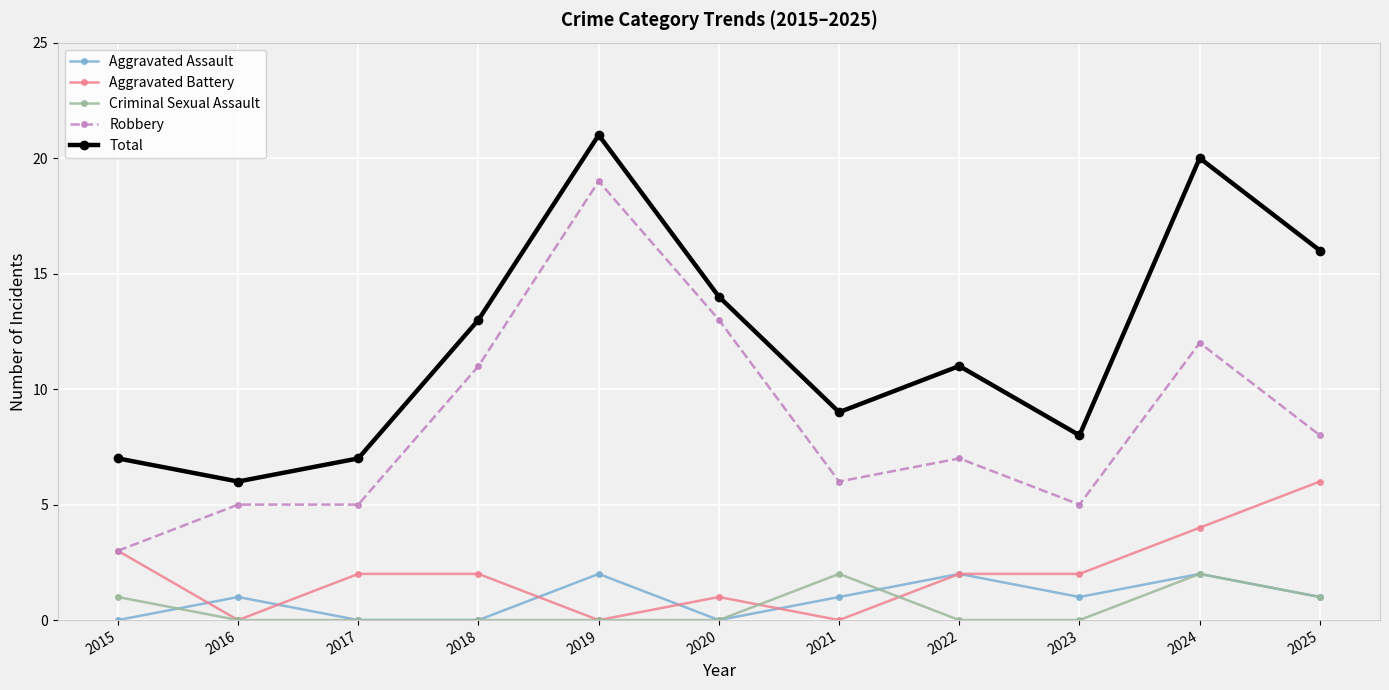

True or false: Total has a value of 16 at 2025.

True